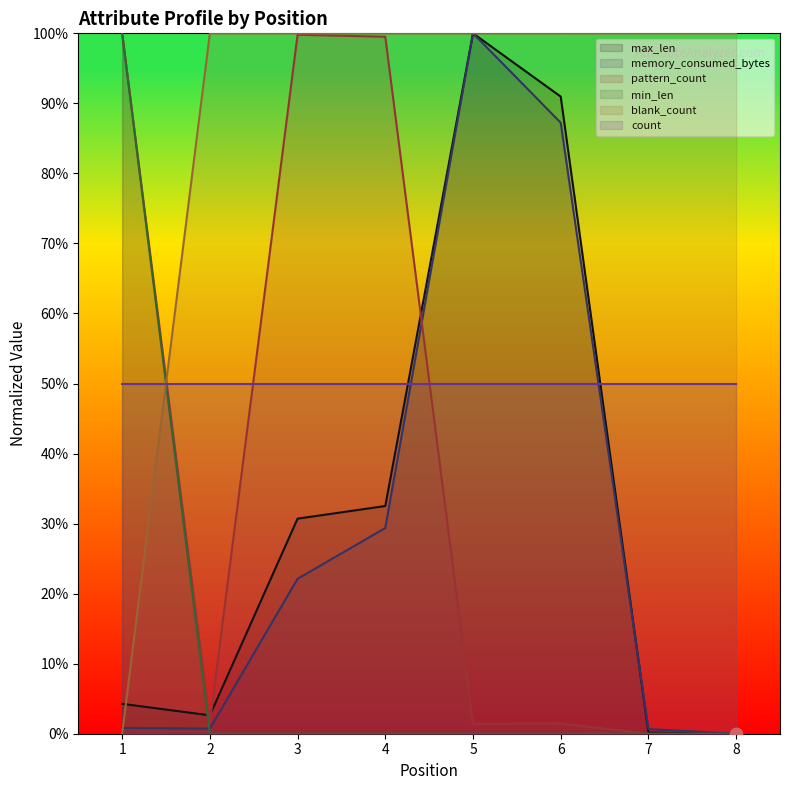

Which series has the widest spread of Y values?

max_len